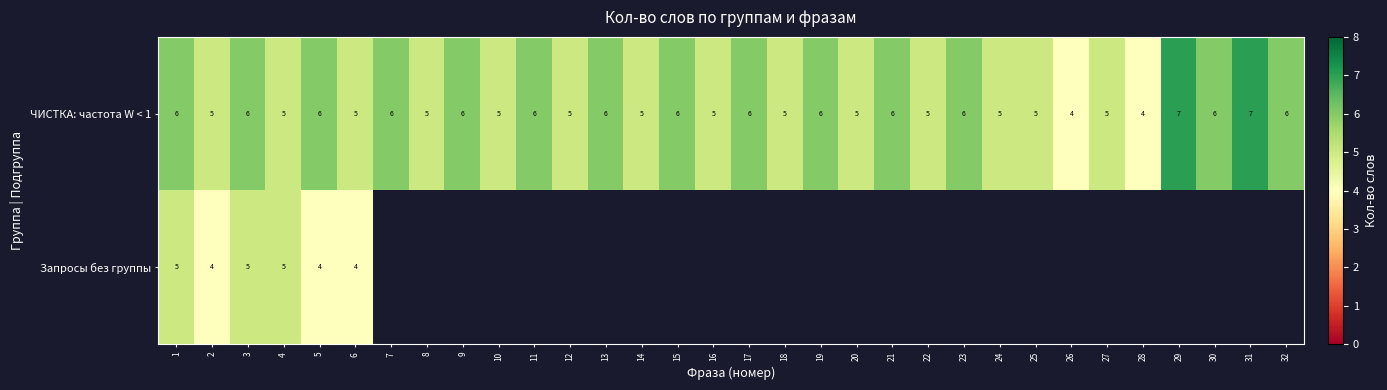

Which category has the highest value across all series?

29